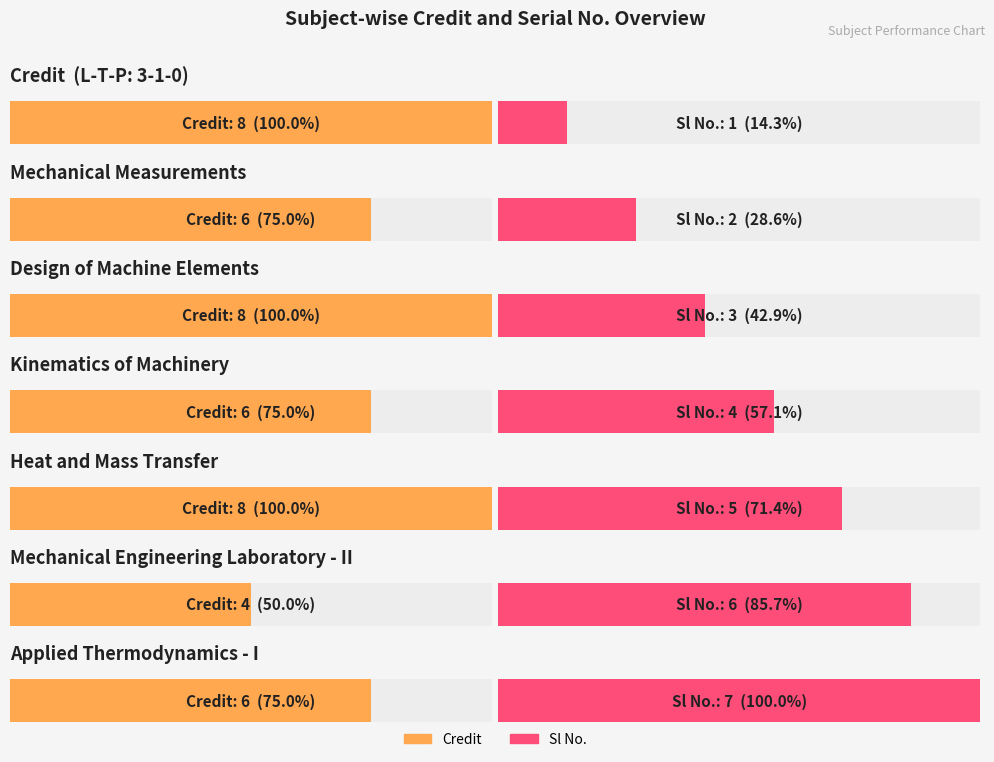

Rank the series by their average value, from highest to lowest.

Credit, Sl No.